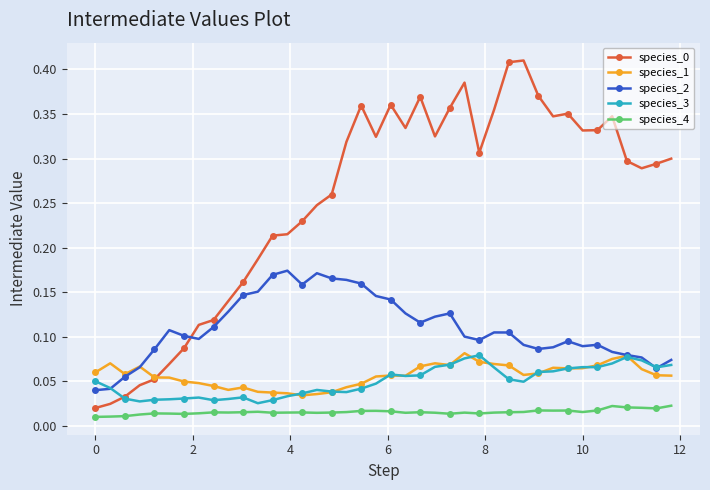

At how many categories does at least one series exceed 0?

40